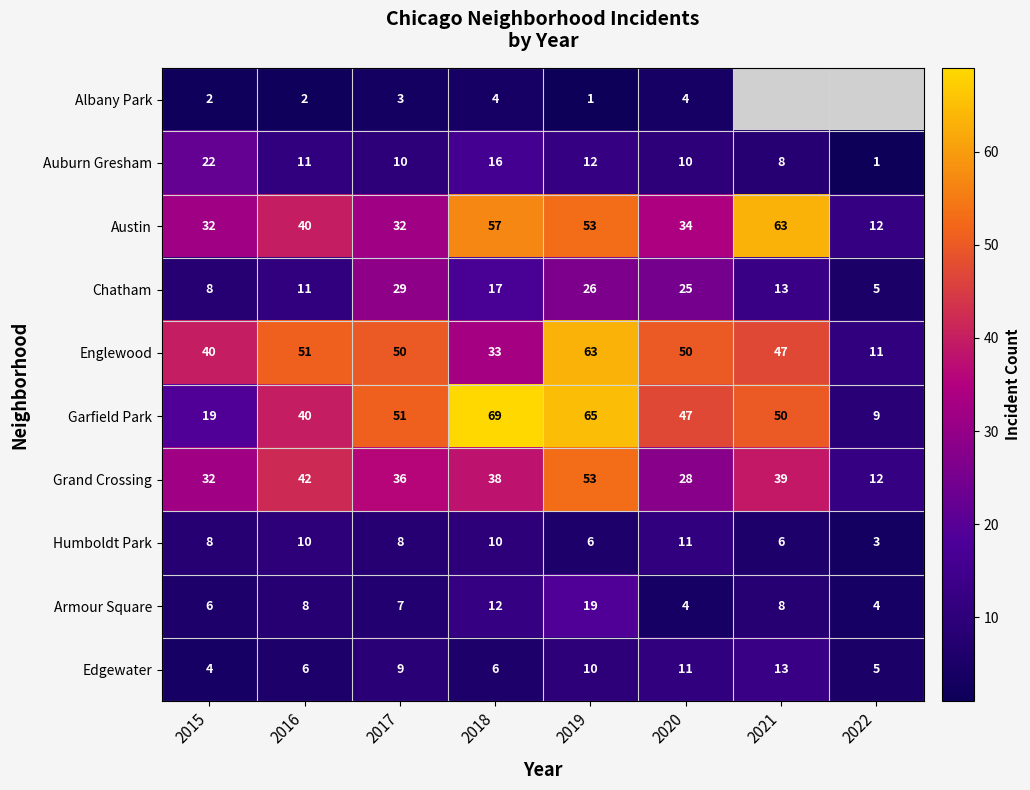

At which label does Englewood first exceed 50?

2016